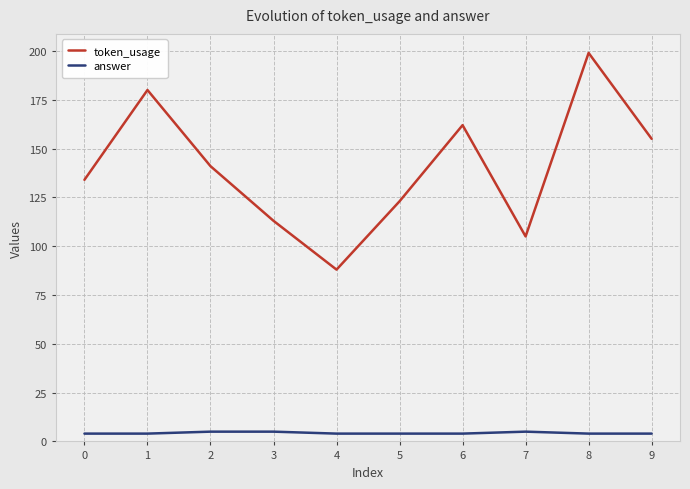

Which series has the largest range (max minus min)?

token_usage